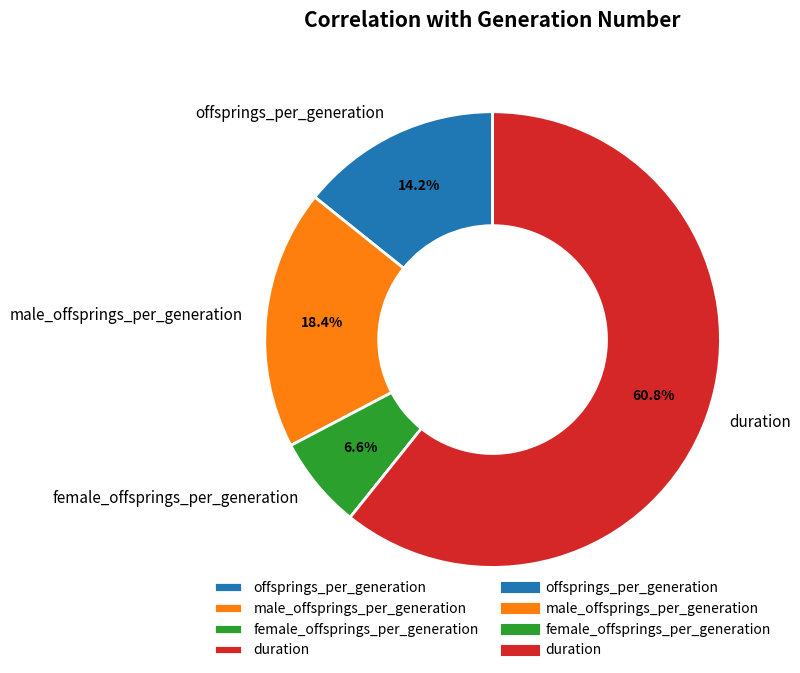

Is there a majority slice in this chart?

Yes